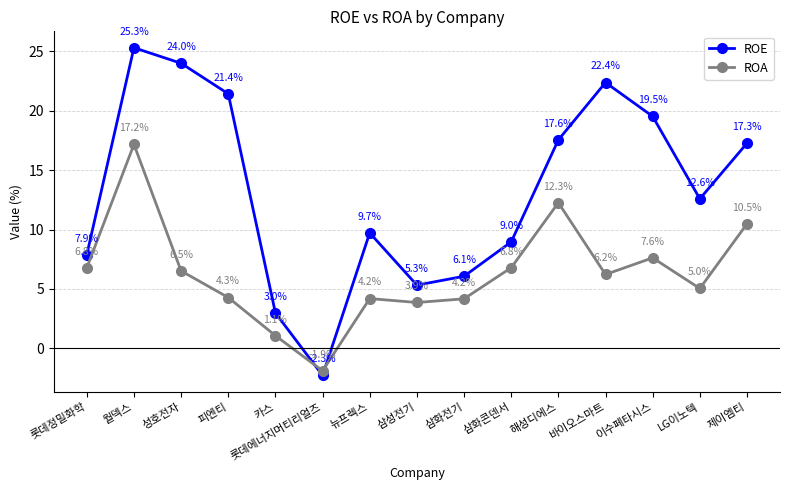

After their last crossing, which series has the higher values: ROE or ROA?

ROE